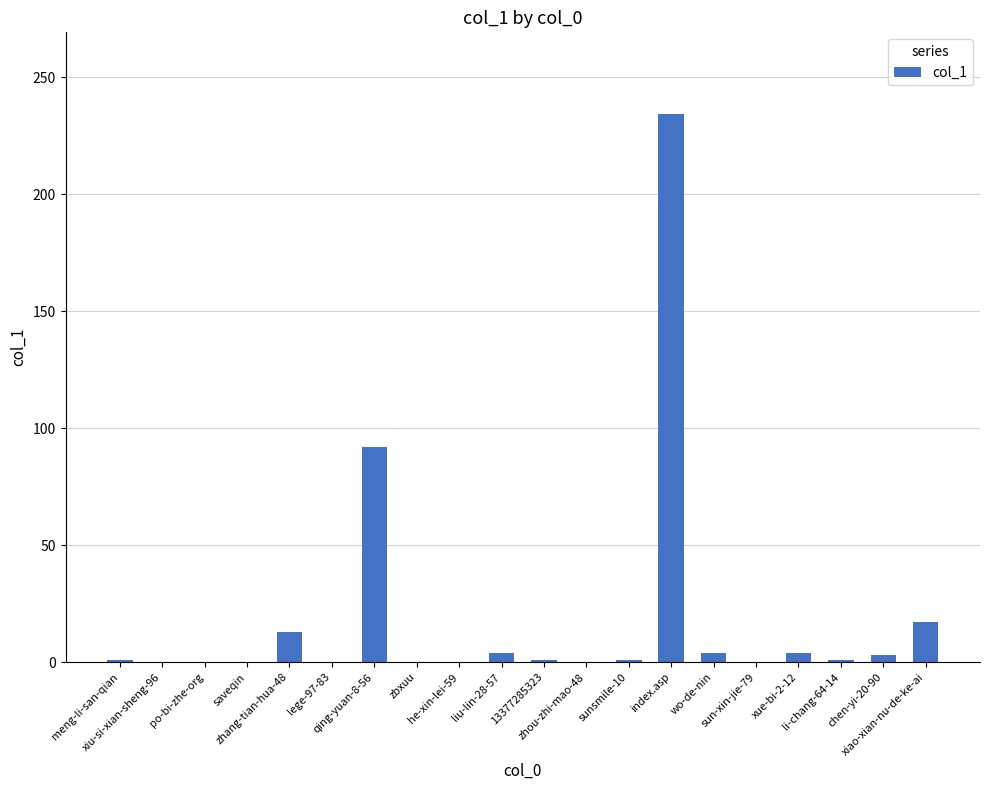

Is it true that the value at zbxuu is 0?

True